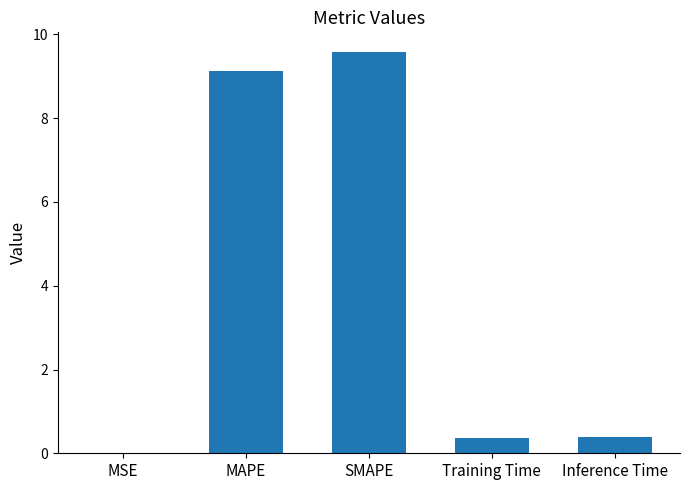

What is the change in value from MAPE to Training Time?

-8.8